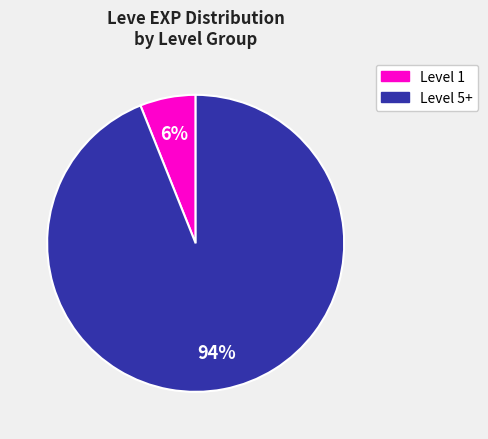

To the nearest percent, what is the difference between the largest and smallest slice percentages?

88%